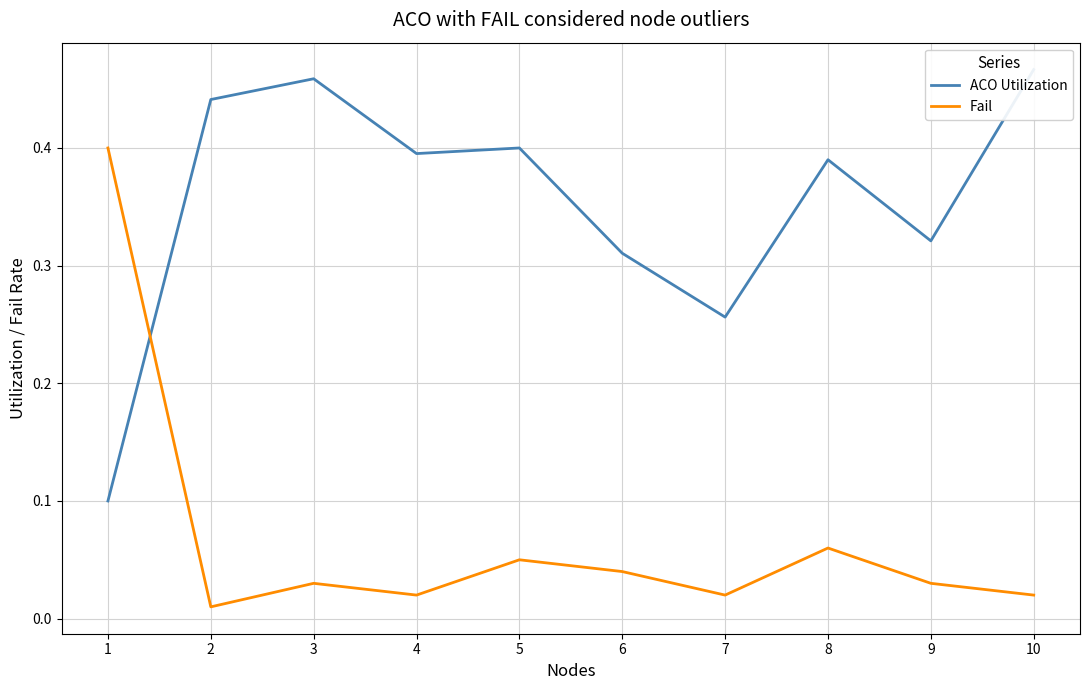

Is the value of ACO Utilization at 7 greater than the value of Fail at 10?

Yes